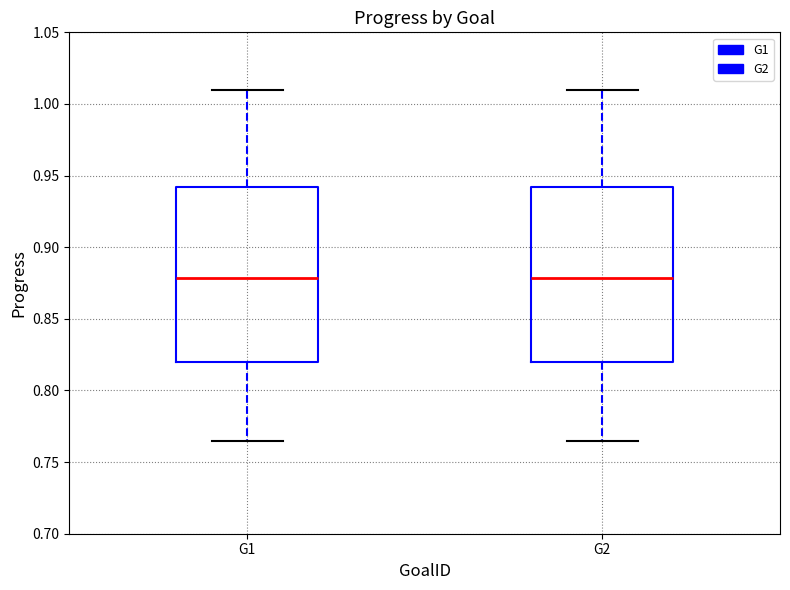

Where is the upper edge of the box for G1 on the y-axis? The values are not printed on the chart, so give them approximately, as read against the axis.

0.940